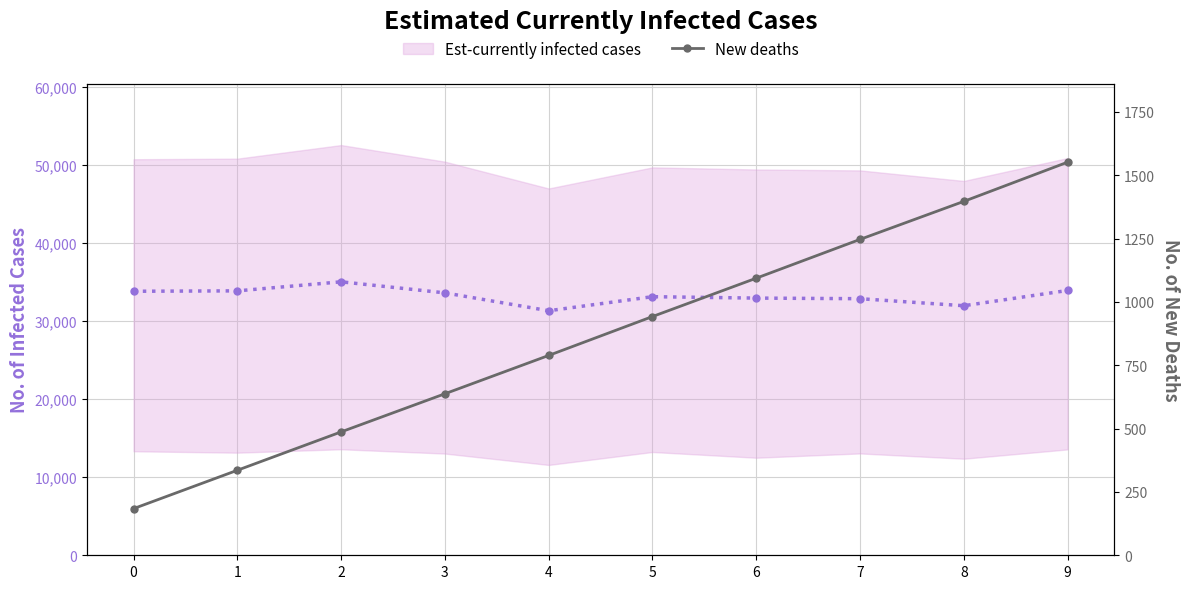

True or false: Est-currently infected cases has more than 1 interior local peaks.

True